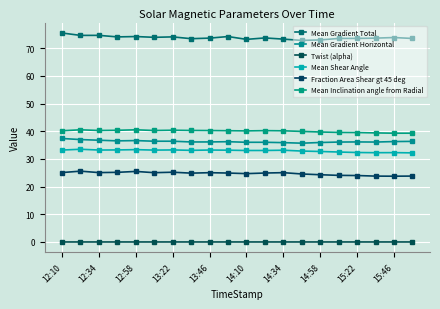

True or false: Mean Inclination angle from Radial and Fraction Area Shear gt 45 deg intersect in this chart.

False